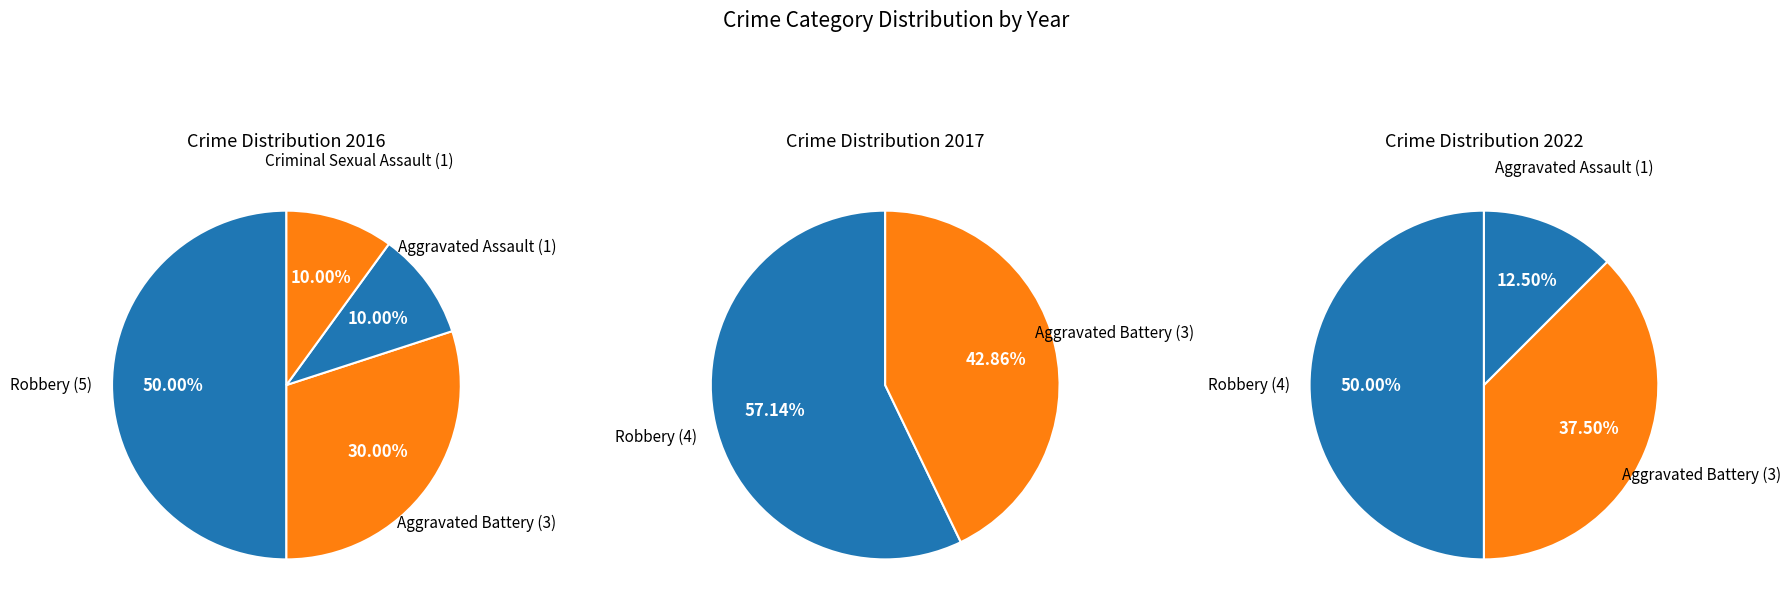

To the nearest percent, what portion does Robbery represent?

50%